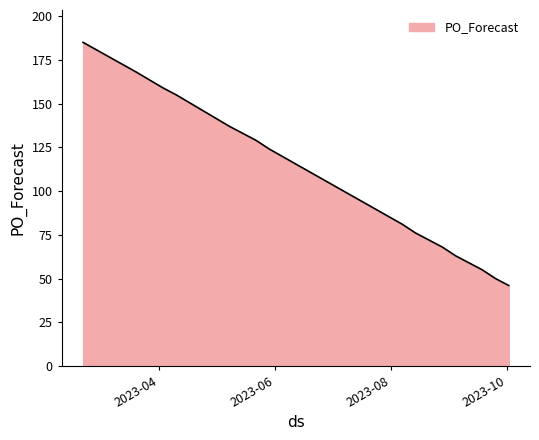

What is the maximum value shown in the chart?

185